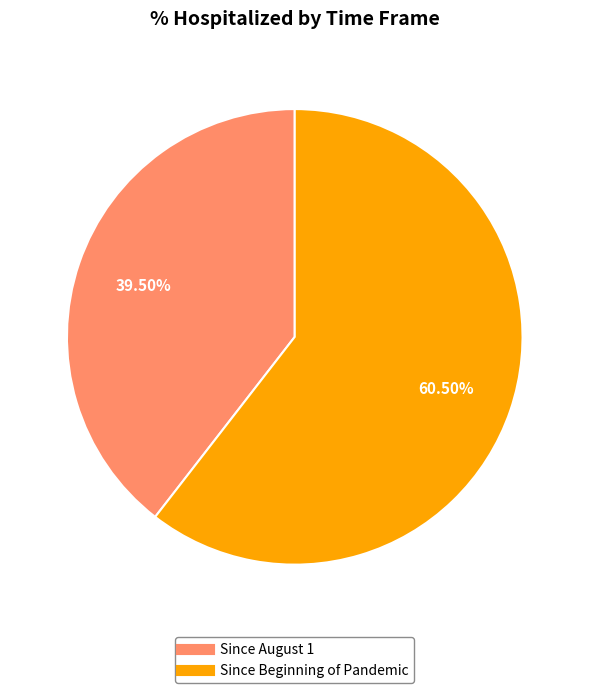

Count the number of slices in the pie.

2